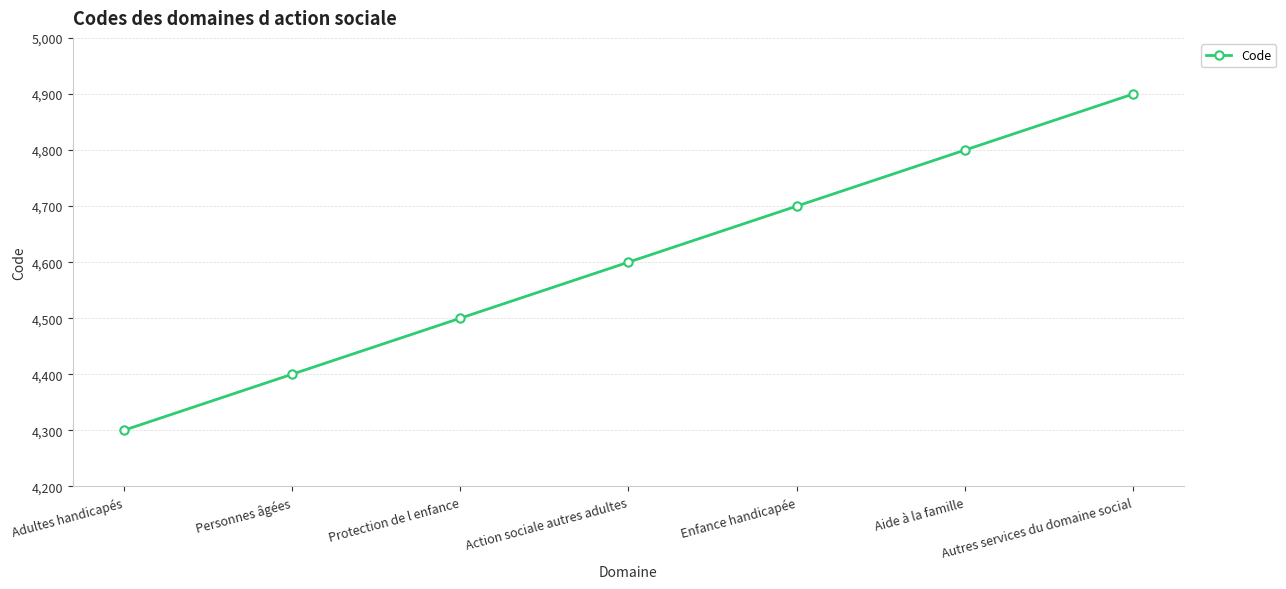

Rank the categories by value from highest to lowest.

Autres services du domaine social, Aide à la famille, Enfance handicapée, Action sociale autres adultes, Protection de l enfance, Personnes âgées, Adultes handicapés